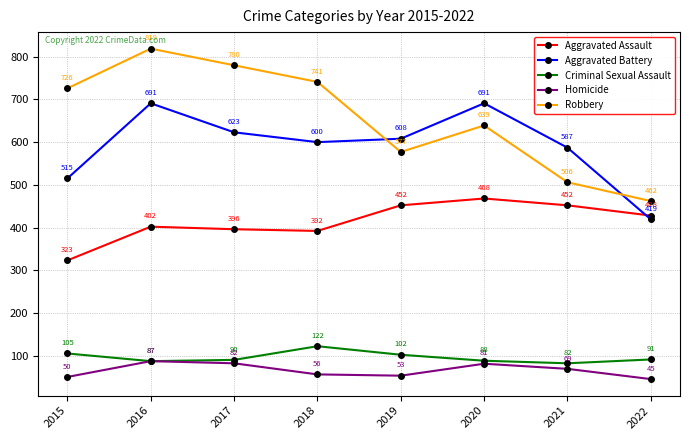

Which label corresponds to the largest value in the chart?

2016